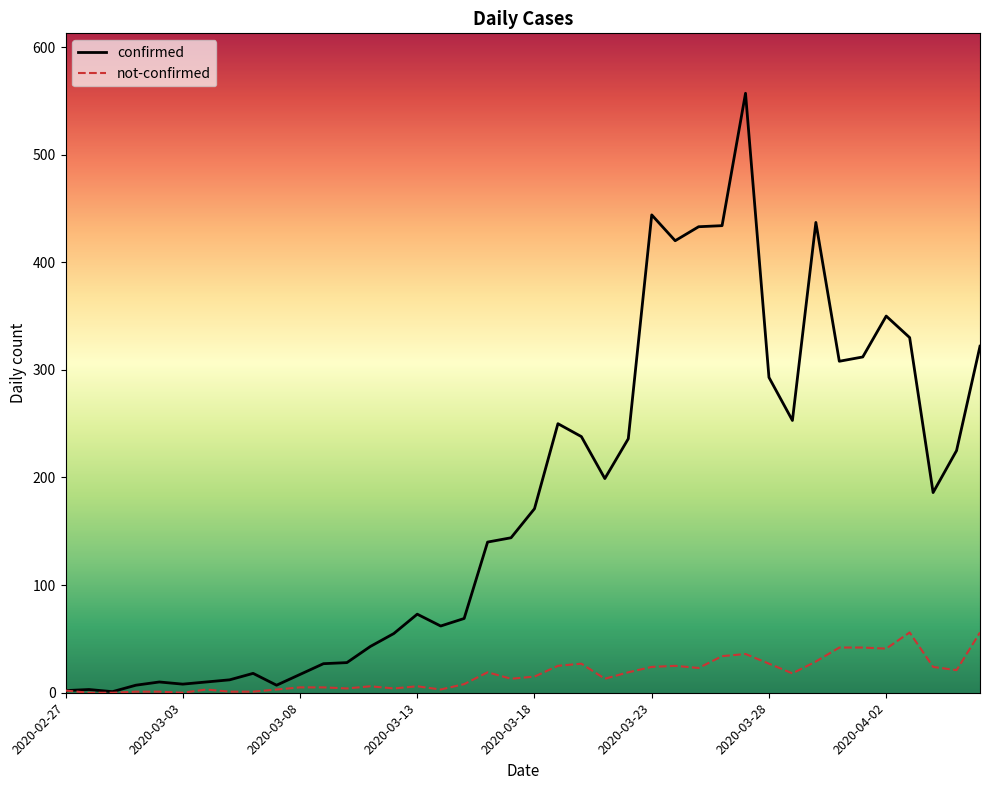

List the series in order of their overall mean, highest first.

confirmed, not-confirmed